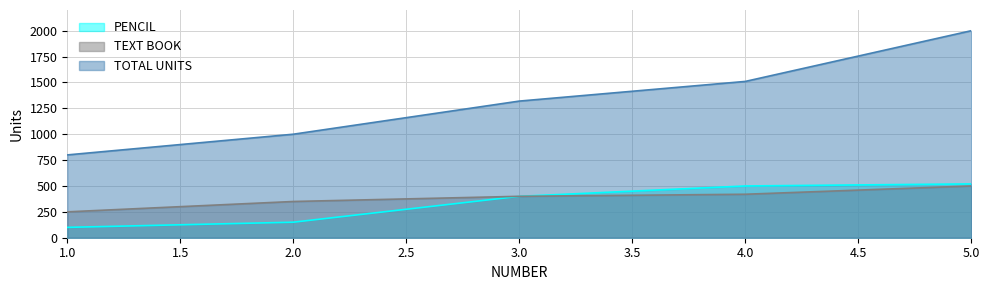

The PENCIL series shows 150 at 2.0. True or false?

True